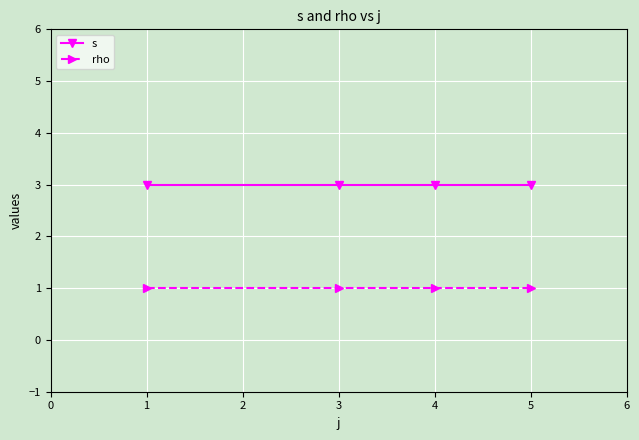

What is the average value of the rho series?

1